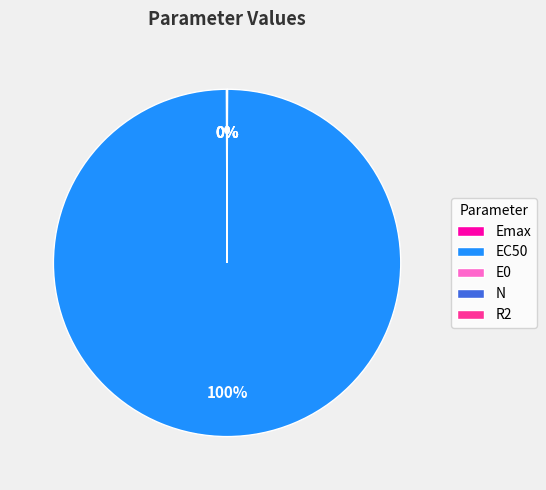

Is EC50 the majority of the pie?

Yes